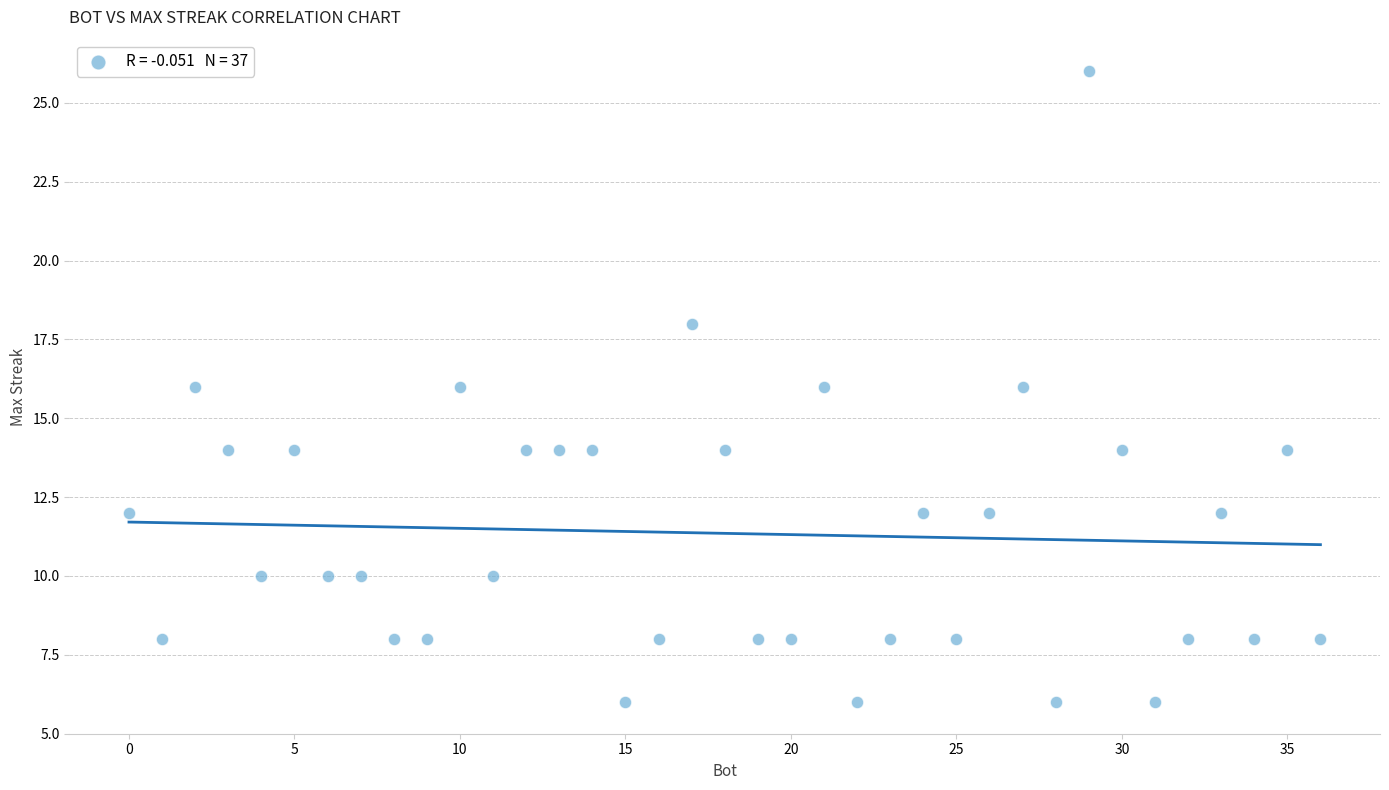

What is the range of Y values (max minus min)?

20